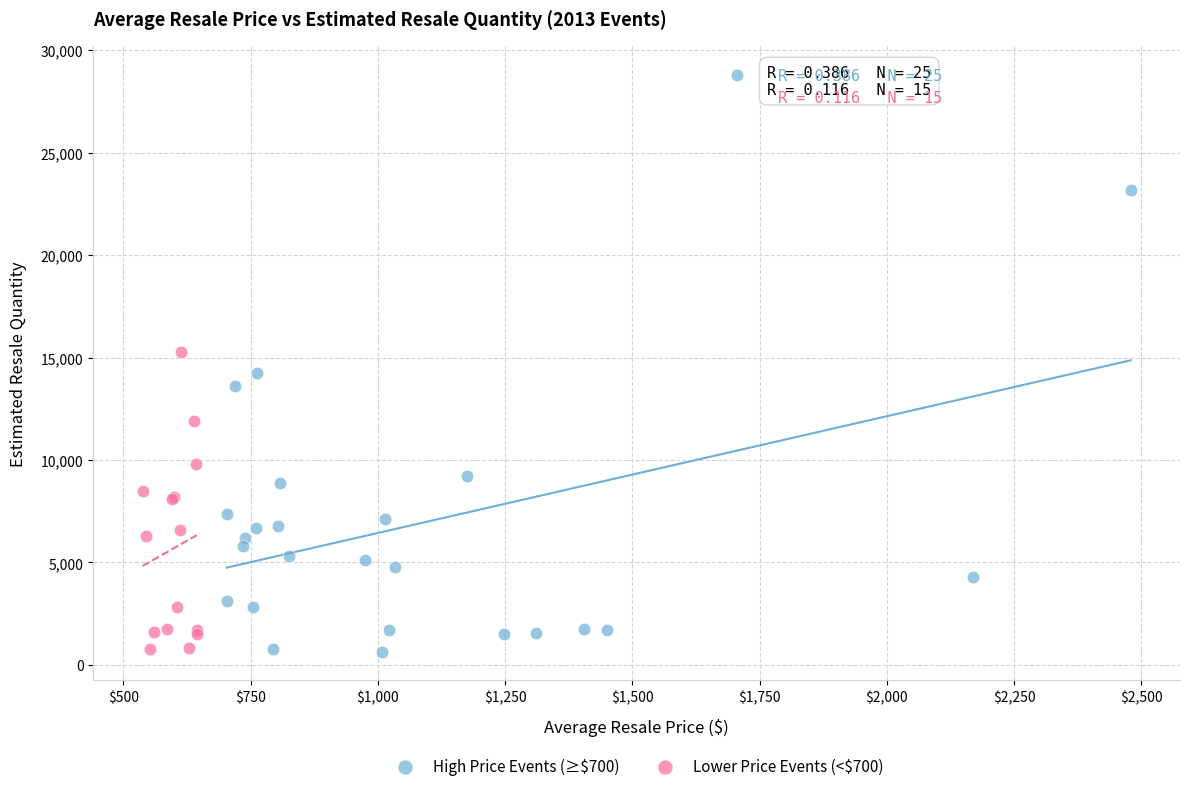

Which series contains the highest Y value?

High Price Events (≥$700)